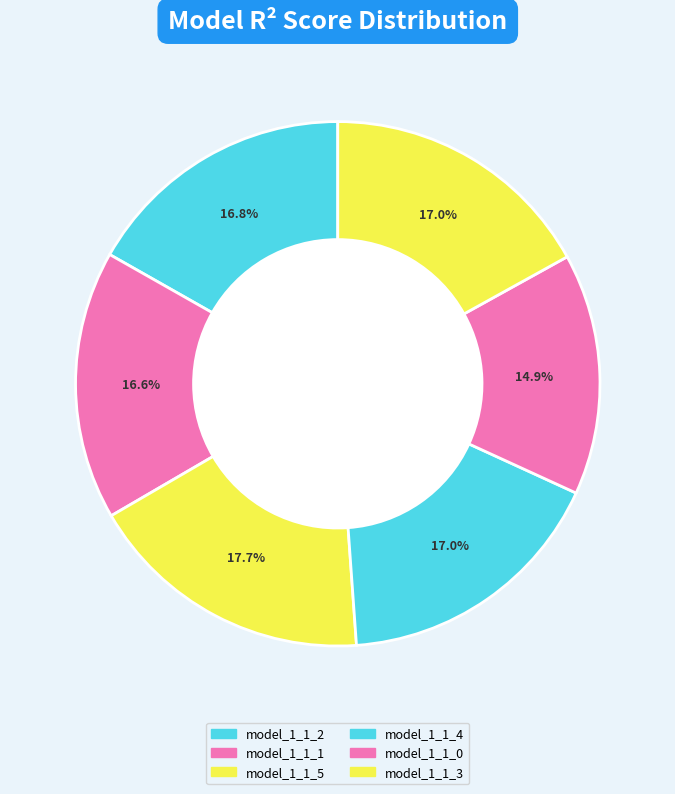

How many slices are in this pie chart?

6